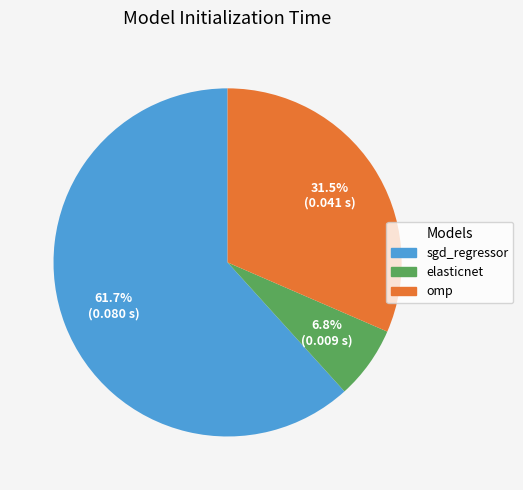

How many slices are in this pie chart?

3